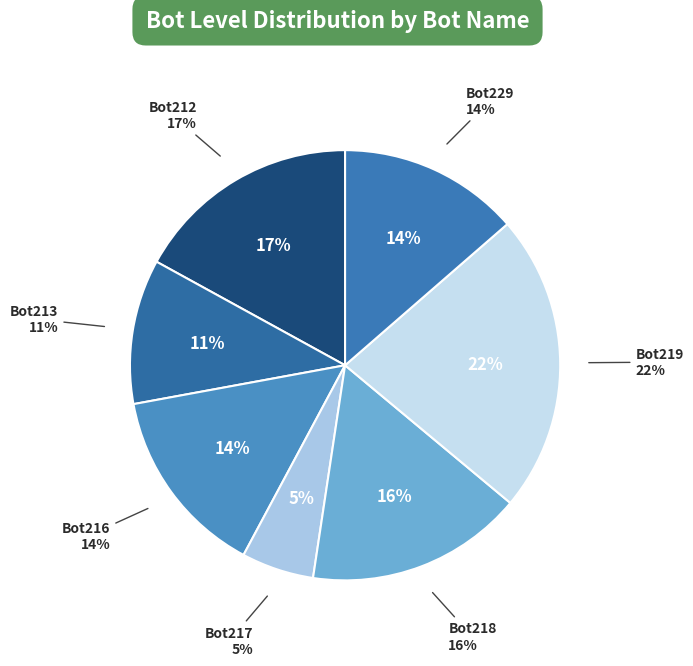

Which category has the smallest portion of the pie?

Bot217